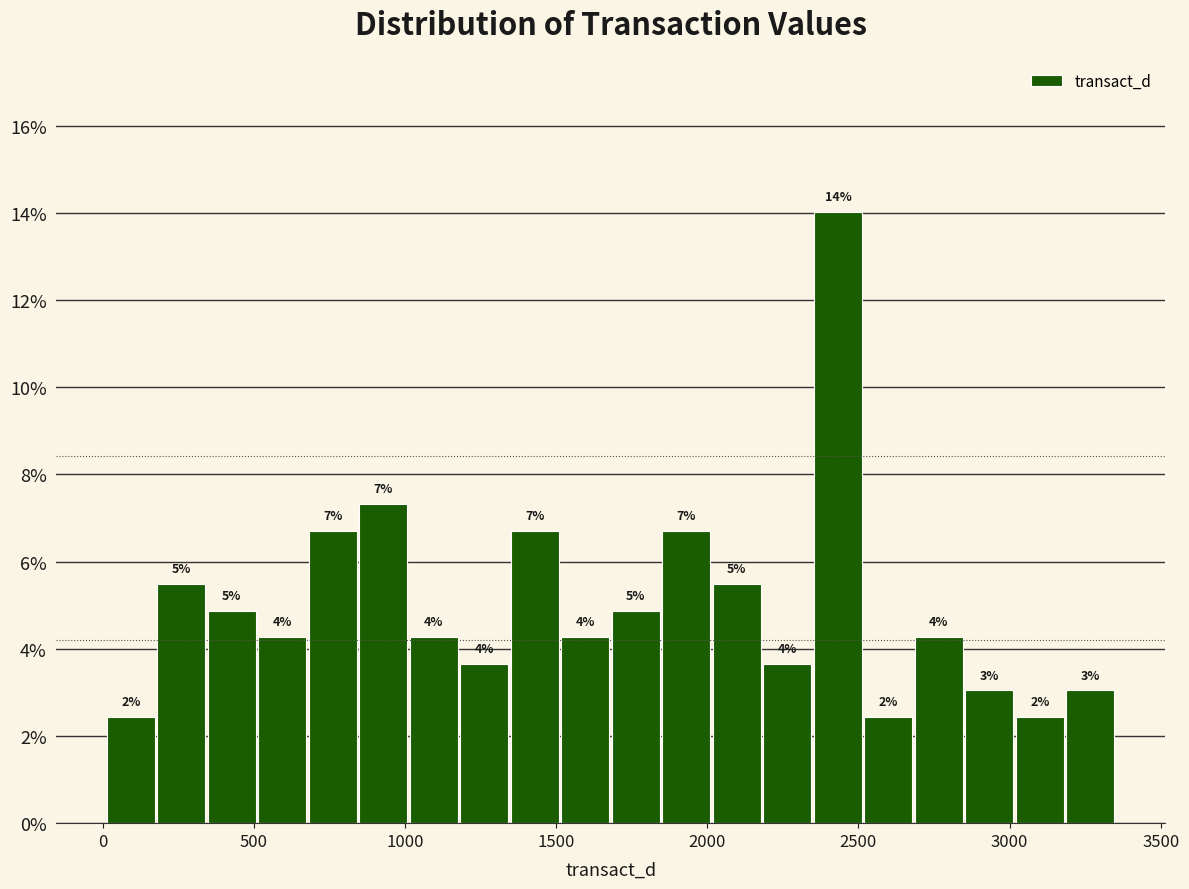

Read against the x-axis, roughly where is the centre of the tallest bar?

2450